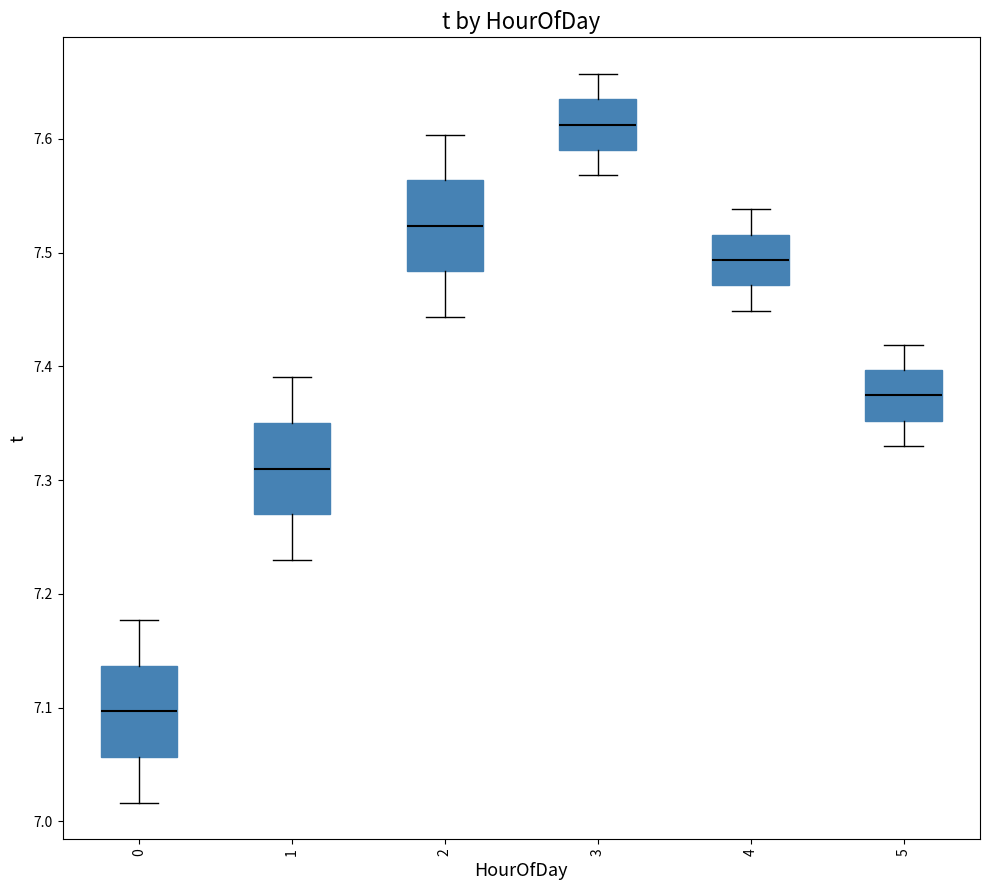

Where does the median line of the box at x = 5 sit on the y-axis? The values are not printed on the chart, so give them approximately, as read against the axis.

7.37